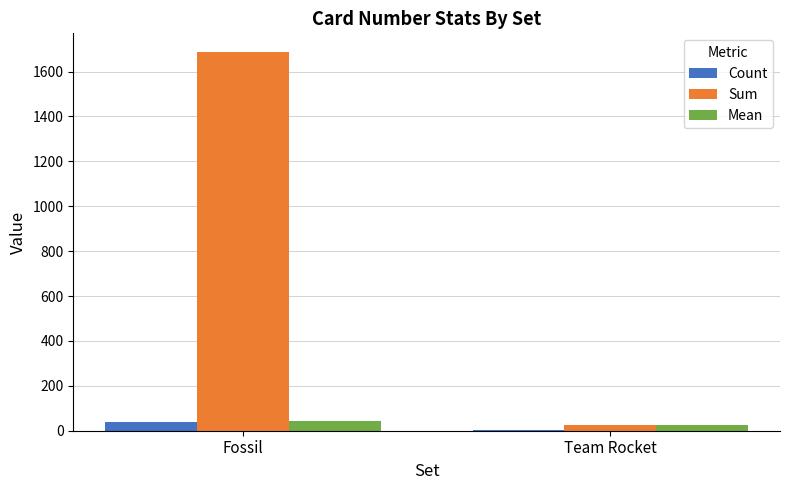

Which series has the largest range (max minus min)?

Sum